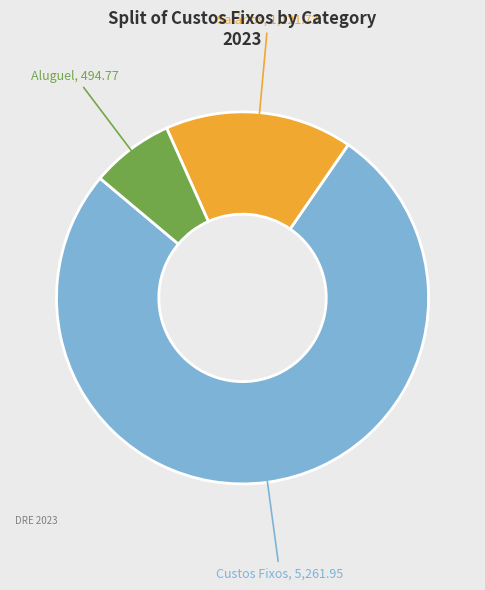

Is it true that Salários is 3% of the pie?

False